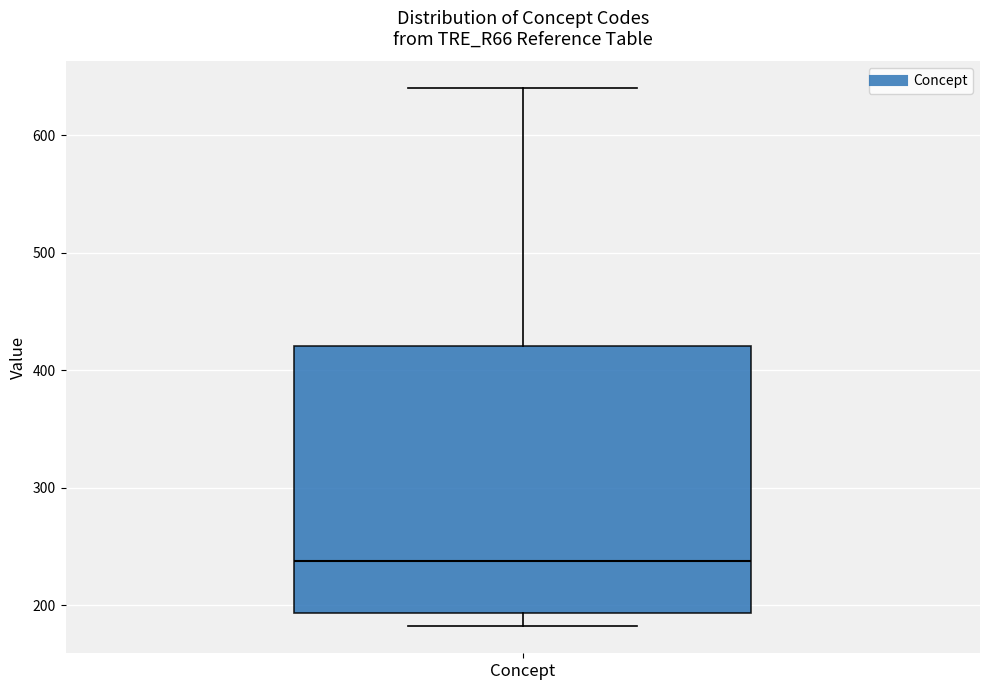

Where does the median line of the box for Concept sit on the y-axis? The values are not printed on the chart, so give them approximately, as read against the axis.

240